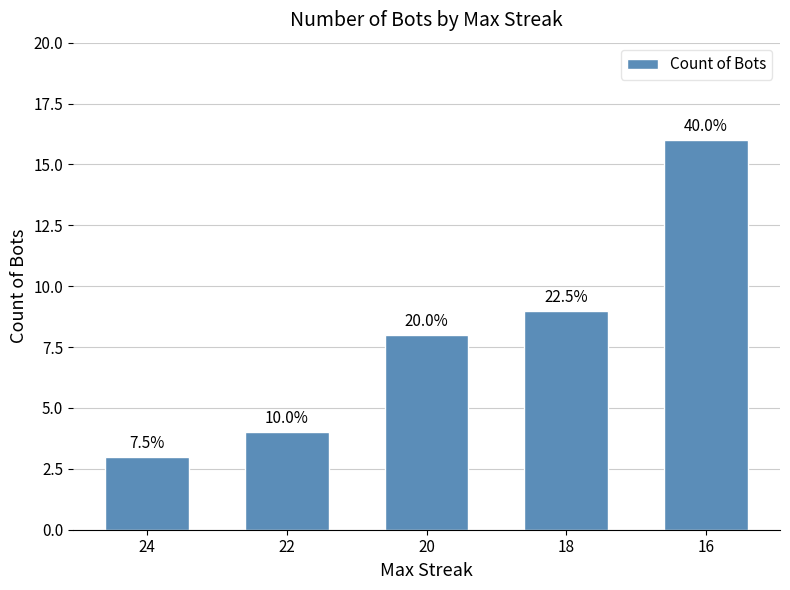

Does the chart contain any negative values?

No